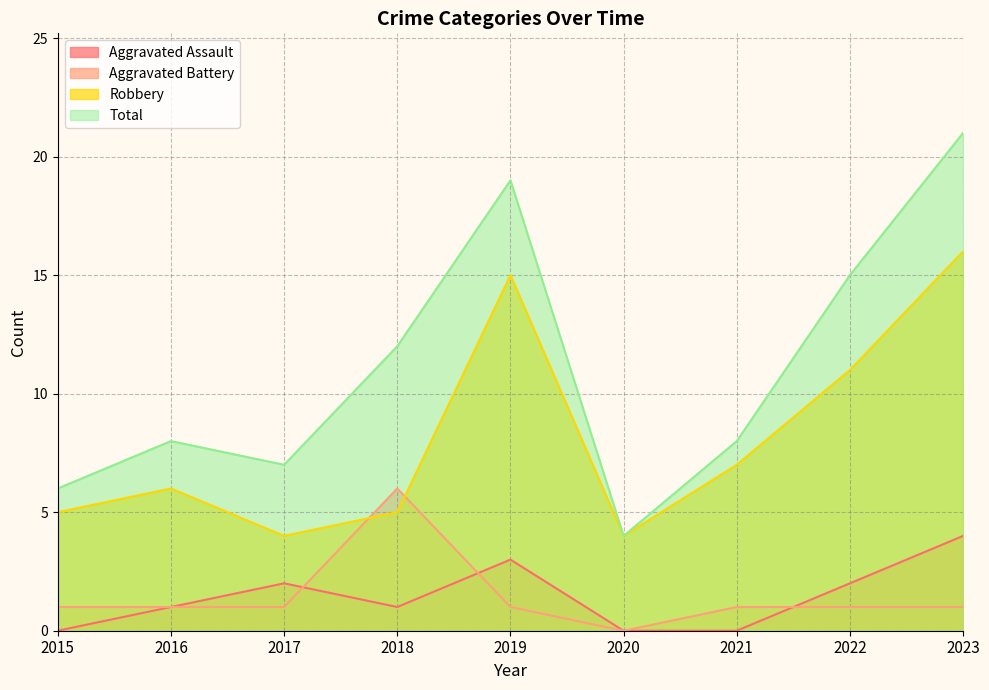

Reading left to right, list all the values displayed in this chart.

Aggravated Assault: 0	1	2	1	3	0	0	2	4
Aggravated Battery: 1	1	1	6	1	0	1	1	1
Robbery: 5	6	4	5	15	4	7	11	16
Total: 6	8	7	12	19	4	8	15	21